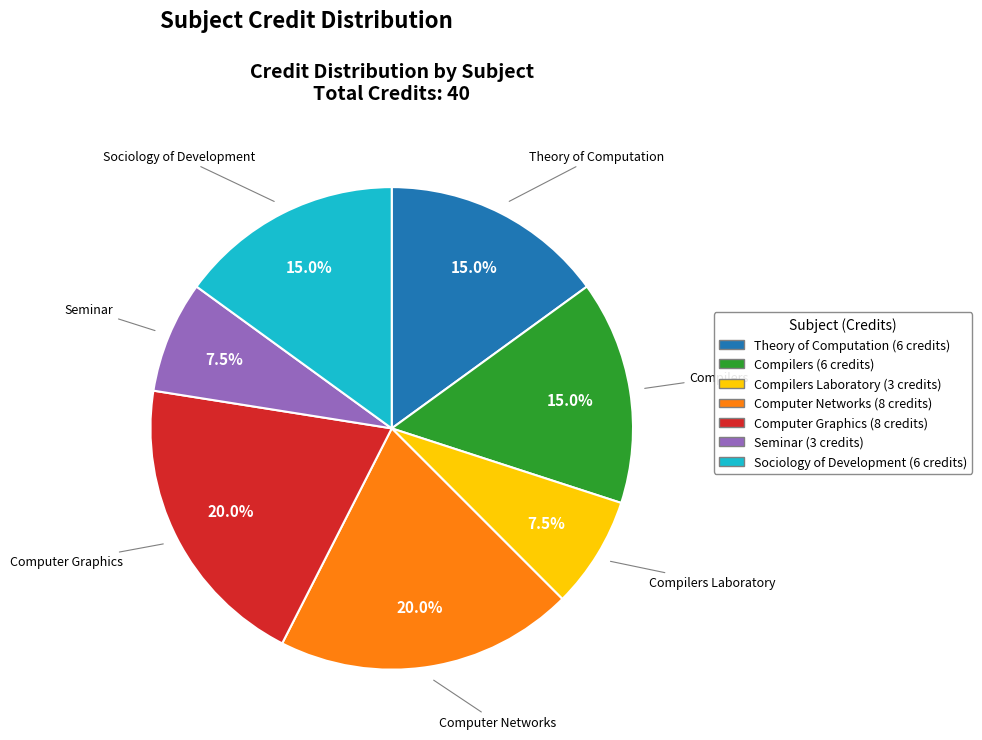

Do Seminar (3 credits) and Computer Graphics (8 credits) together represent more than half of the pie?

No